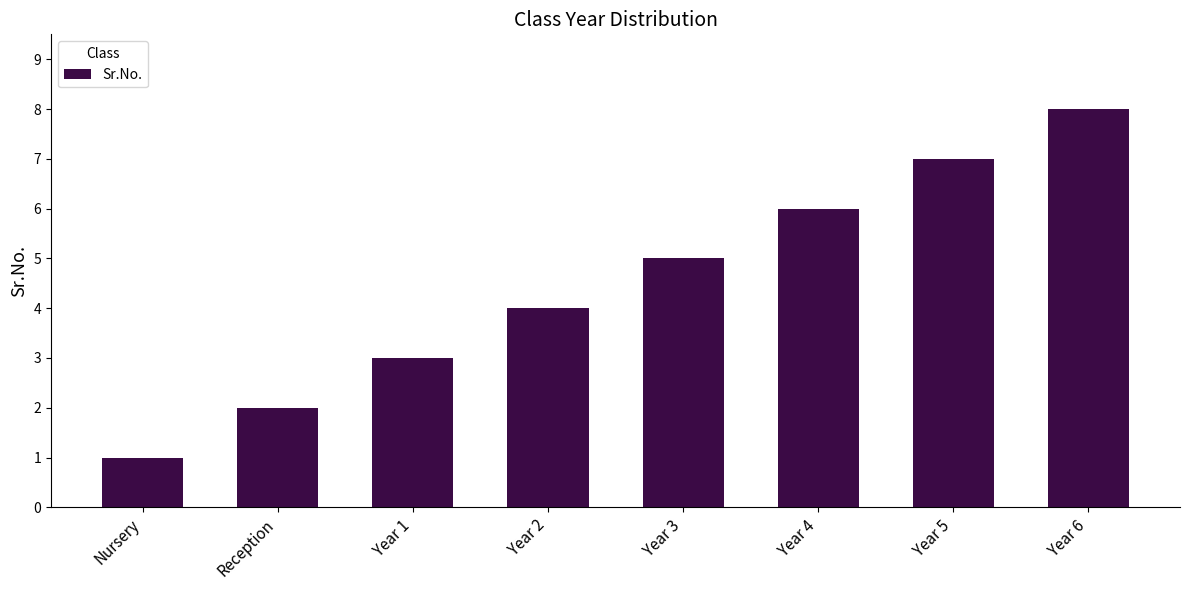

What is the difference between the maximum and second lowest values?

6